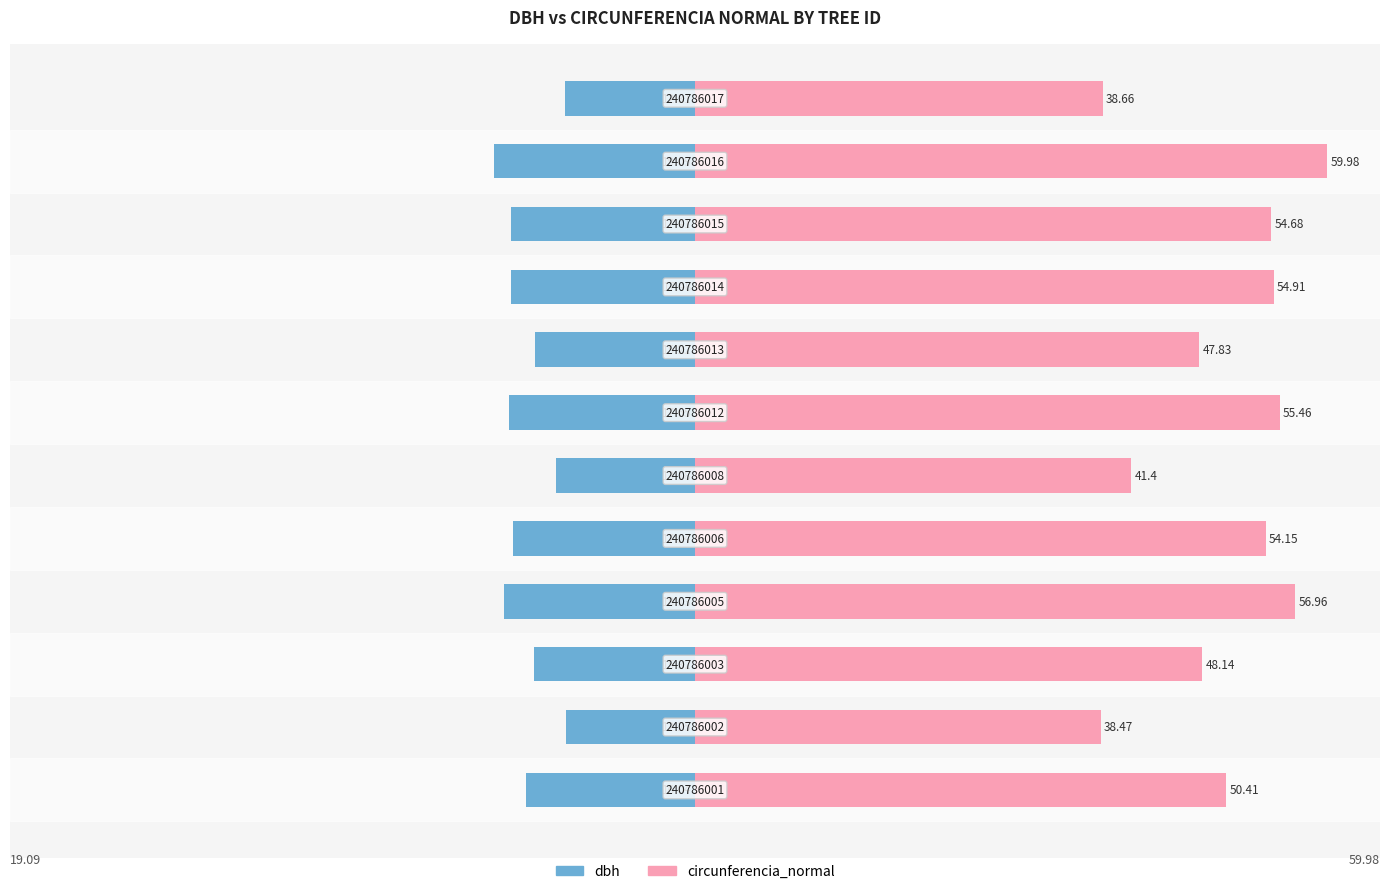

How many groups of bars are there?

12